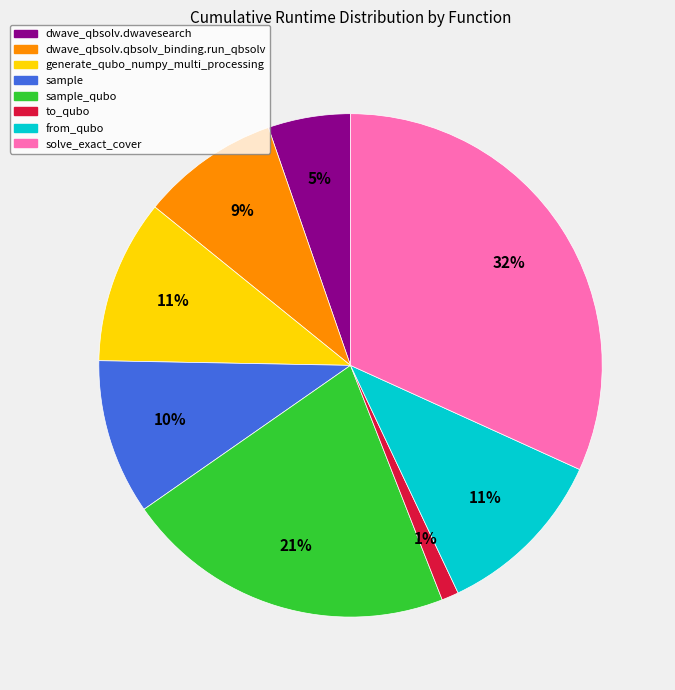

To the nearest percent, what is the difference between the largest and smallest slice percentages?

31%